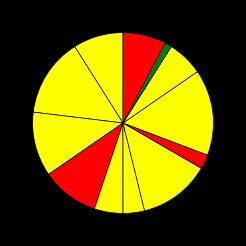

Count the number of slices in the pie.

12